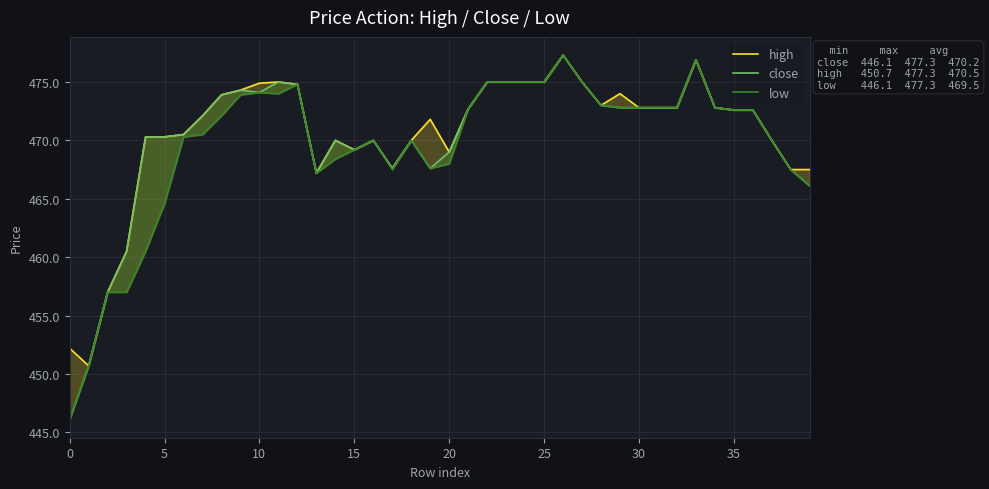

True or false: low and high cross at least once.

False